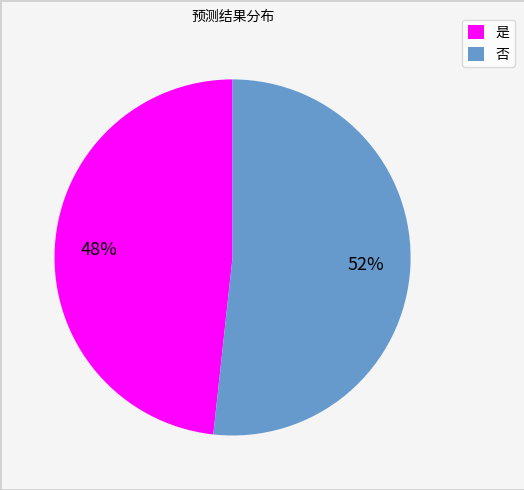

Count the number of slices in the pie.

2